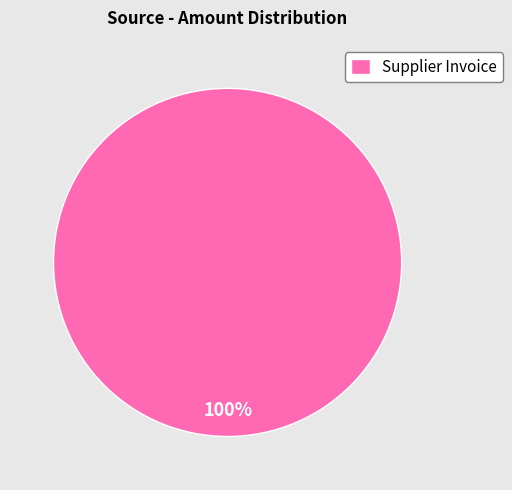

Is there a majority slice in this chart?

Yes